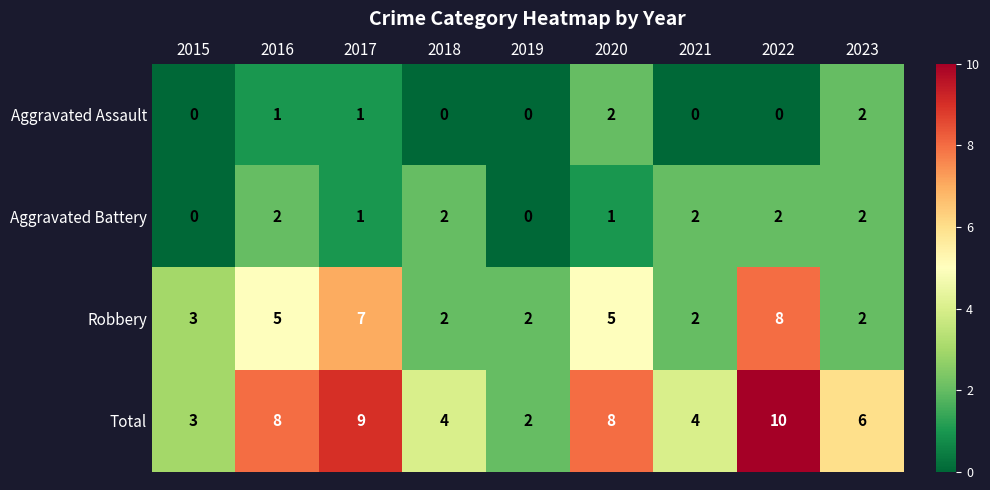

The Aggravated Battery series shows 2 at 2023. True or false?

True